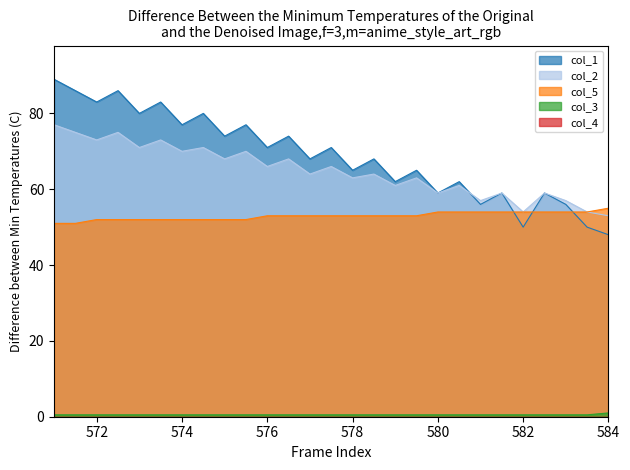

Which series has the largest total across all categories?

col_1